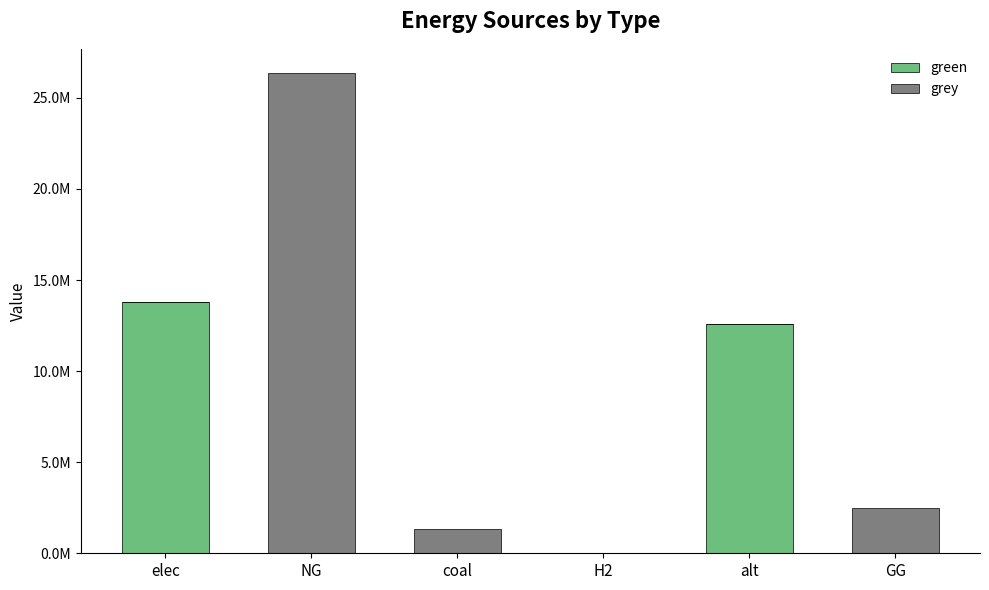

What is the sum of all grey values?

30226054.6